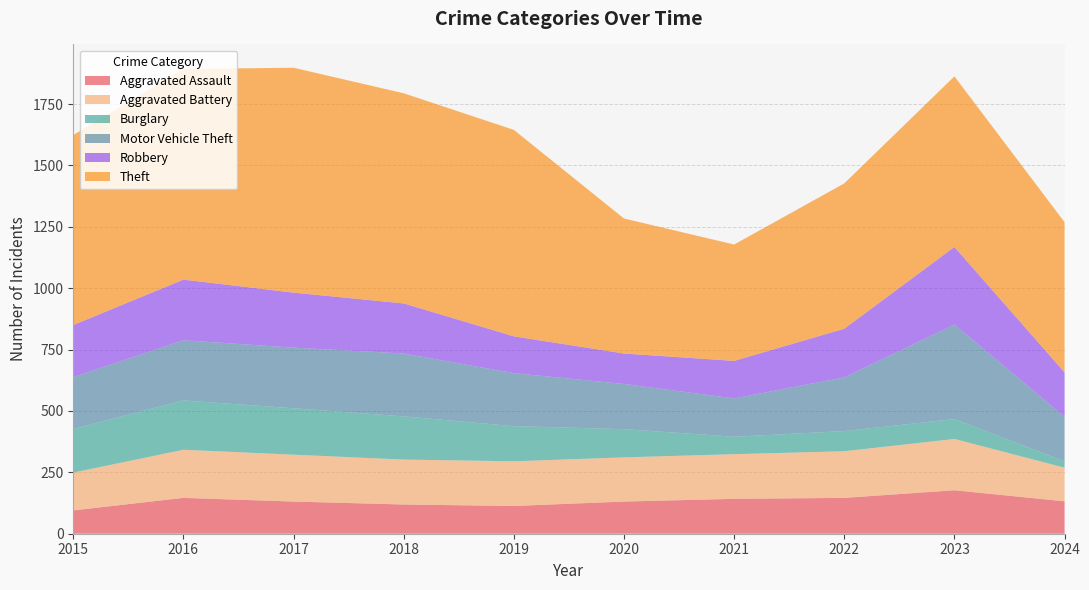

Reading right to left, transcribe all the data shown in this chart.

Aggravated Assault: 132	177	146	142	131	113	119	131	146	95
Aggravated Battery: 137	209	190	182	180	182	183	191	196	154
Burglary: 26	81	82	71	115	143	176	189	201	178
Motor Vehicle Theft: 181	385	219	156	184	216	256	247	245	211
Robbery: 181	316	198	153	124	150	204	224	247	212
Theft: 612	695	592	474	550	841	856	916	858	774